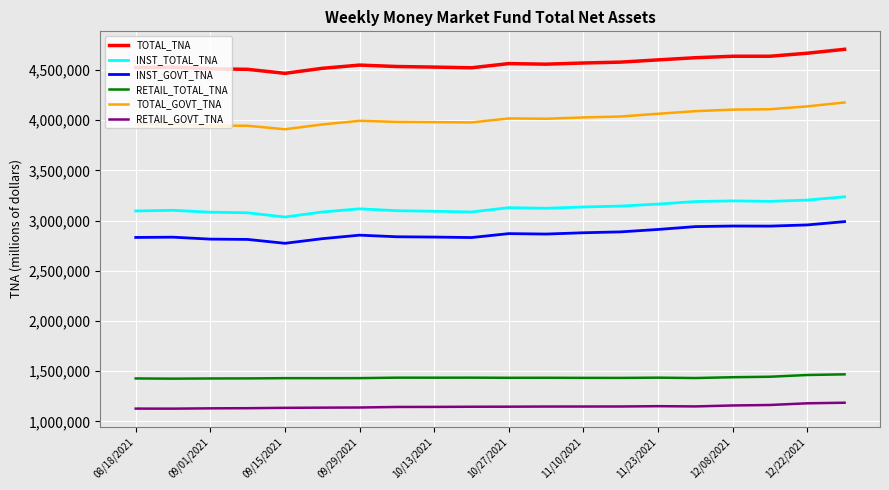

True or false: INST_GOVT_TNA and TOTAL_GOVT_TNA intersect in this chart.

False